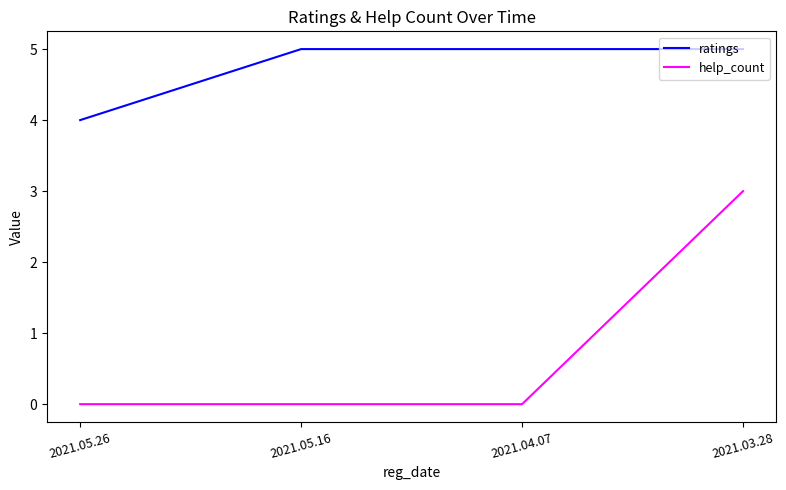

True or false: ratings has a value of 5 at 2021.03.28.

True